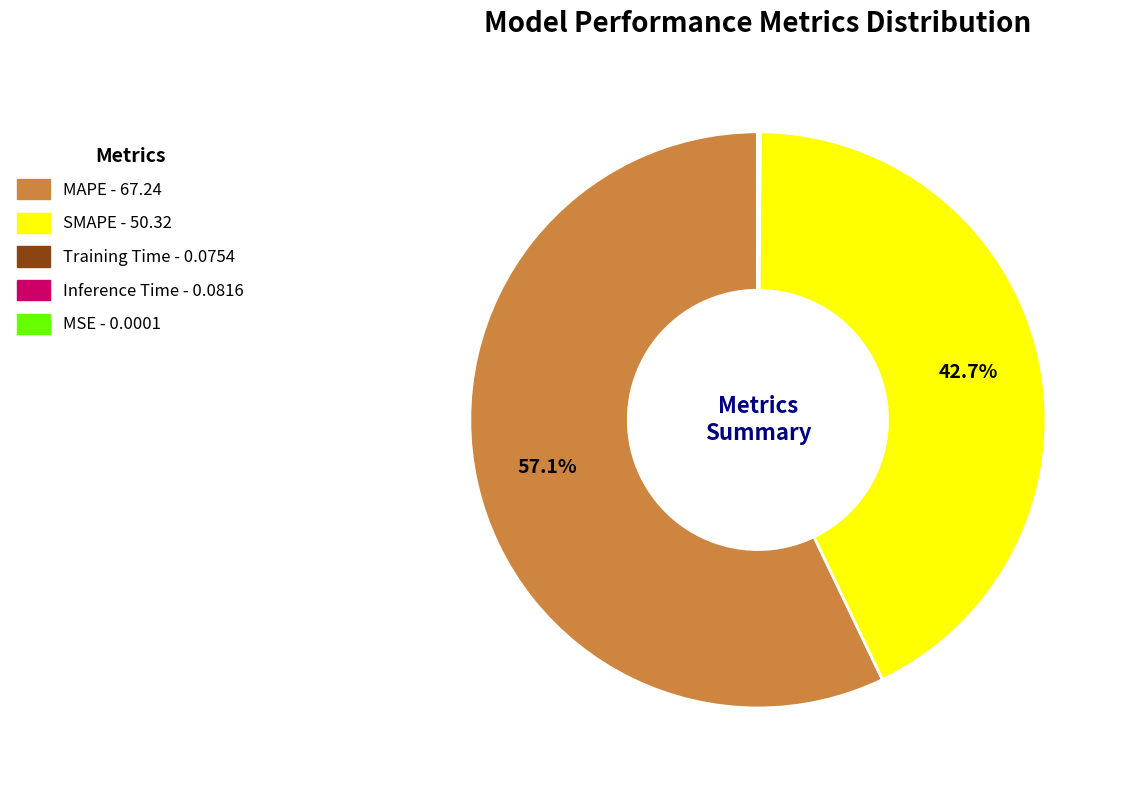

Which category has the biggest portion of the pie?

MAPE